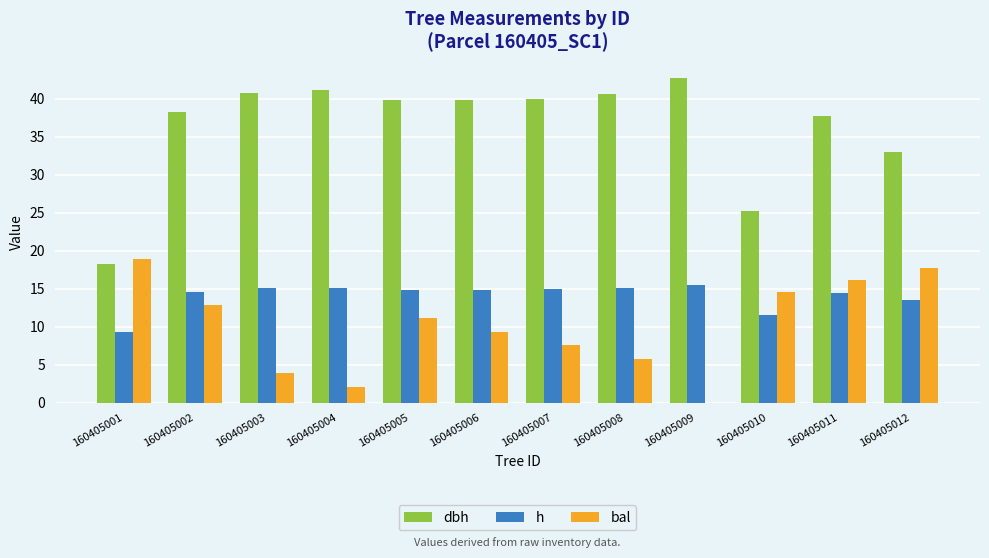

What is the sum of the h values at 160405003 and 160405010?

26.6